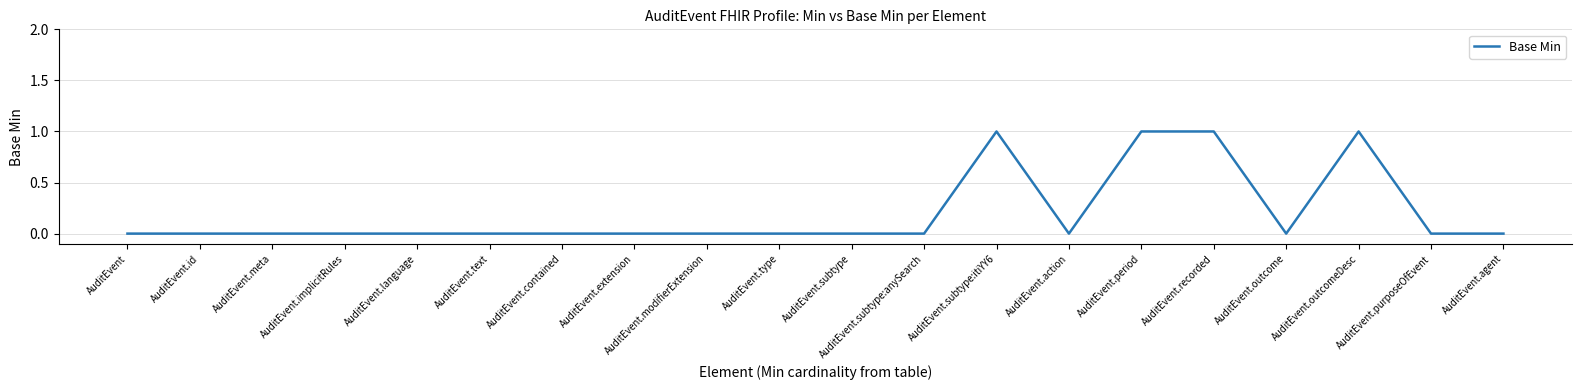

Reading left to right, transcribe all the data shown in this chart.

AuditEvent=0	AuditEvent.id=0	AuditEvent.meta=0	AuditEvent.implicitRules=0	AuditEvent.language=0	AuditEvent.text=0	AuditEvent.contained=0	AuditEvent.extension=0	AuditEvent.modifierExtension=0	AuditEvent.type=0	AuditEvent.subtype=0	AuditEvent.subtype:anySearch=0	AuditEvent.subtype:itiYY6=1	AuditEvent.action=0	AuditEvent.period=1	AuditEvent.recorded=1	AuditEvent.outcome=0	AuditEvent.outcomeDesc=1	AuditEvent.purposeOfEvent=0	AuditEvent.agent=0